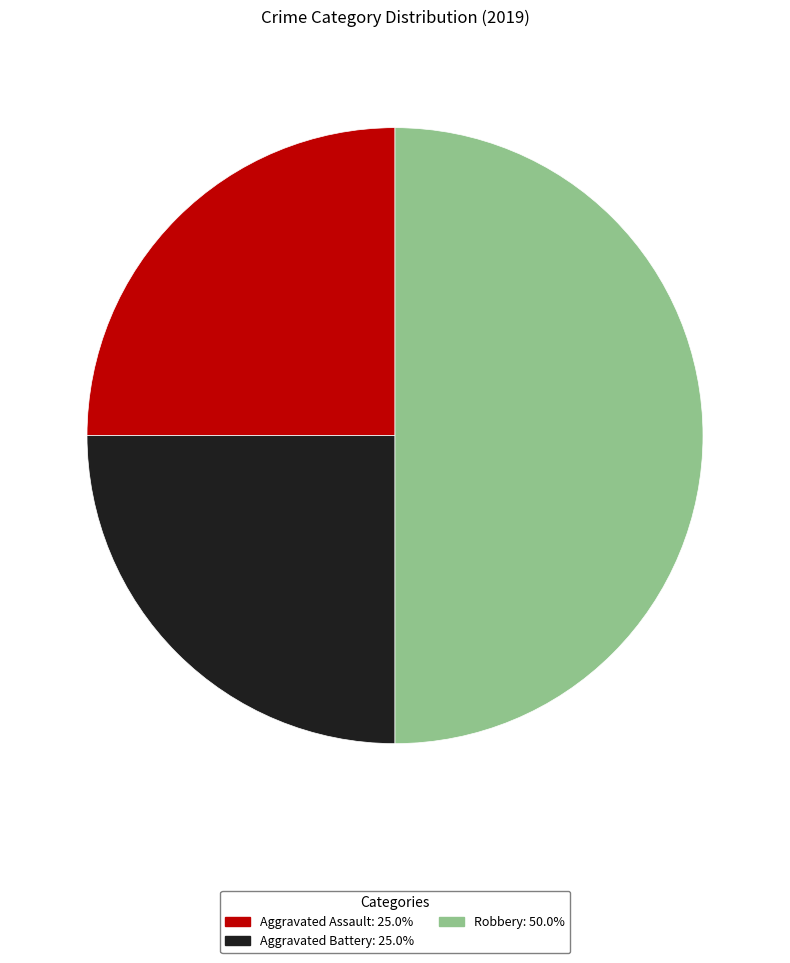

Combined, do Robbery and Aggravated Battery account for over 50%?

Yes